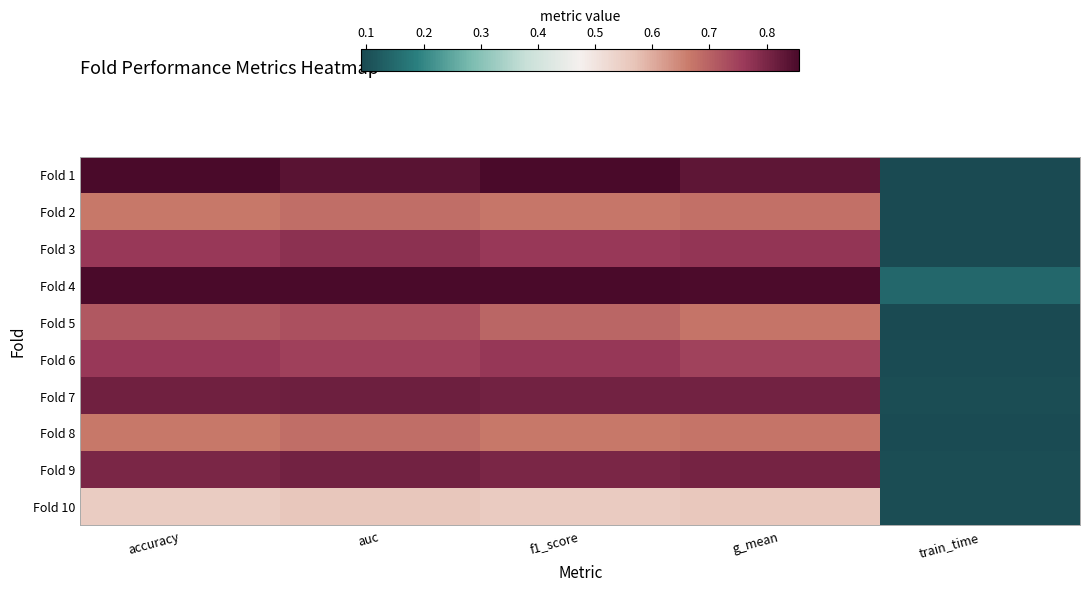

What is the difference between the highest and lowest values at accuracy?

0.3